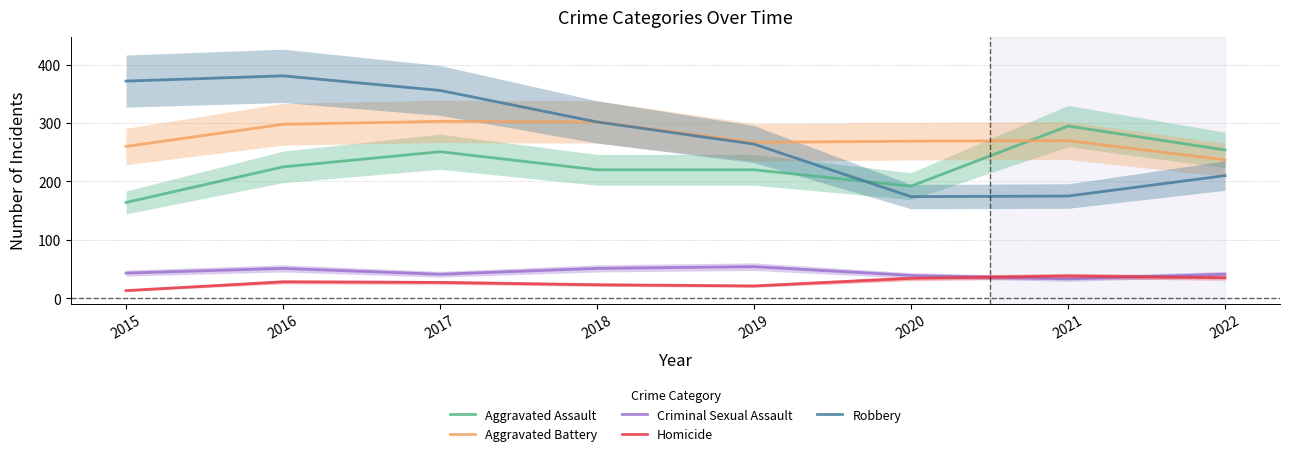

How many data points in Aggravated Assault are less than 225?

4